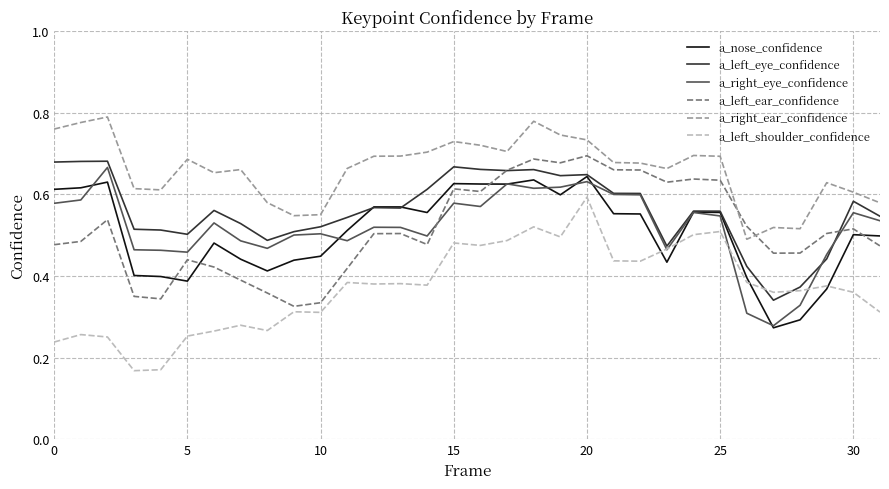

Is this an area chart (filled region under the line)?

No